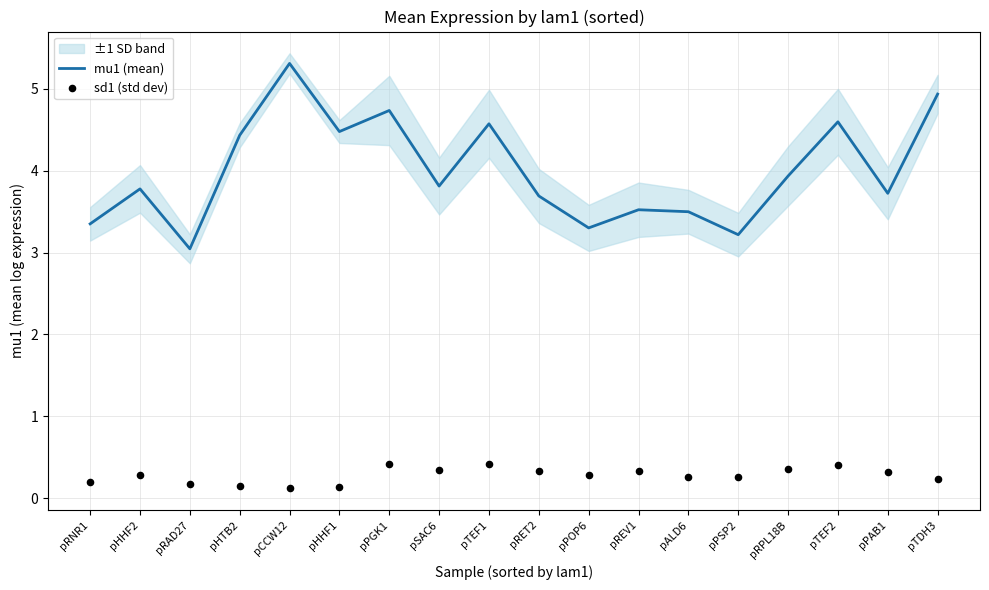

The mu1 (mean) series shows 3.8 at pHHF2. True or false?

True